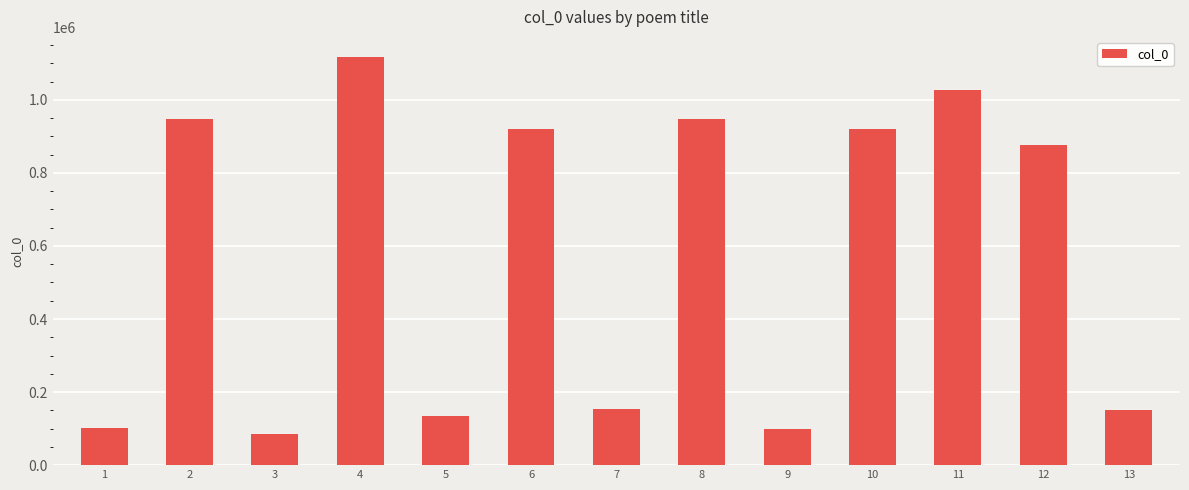

Which has a higher value, 7 or 12?

12